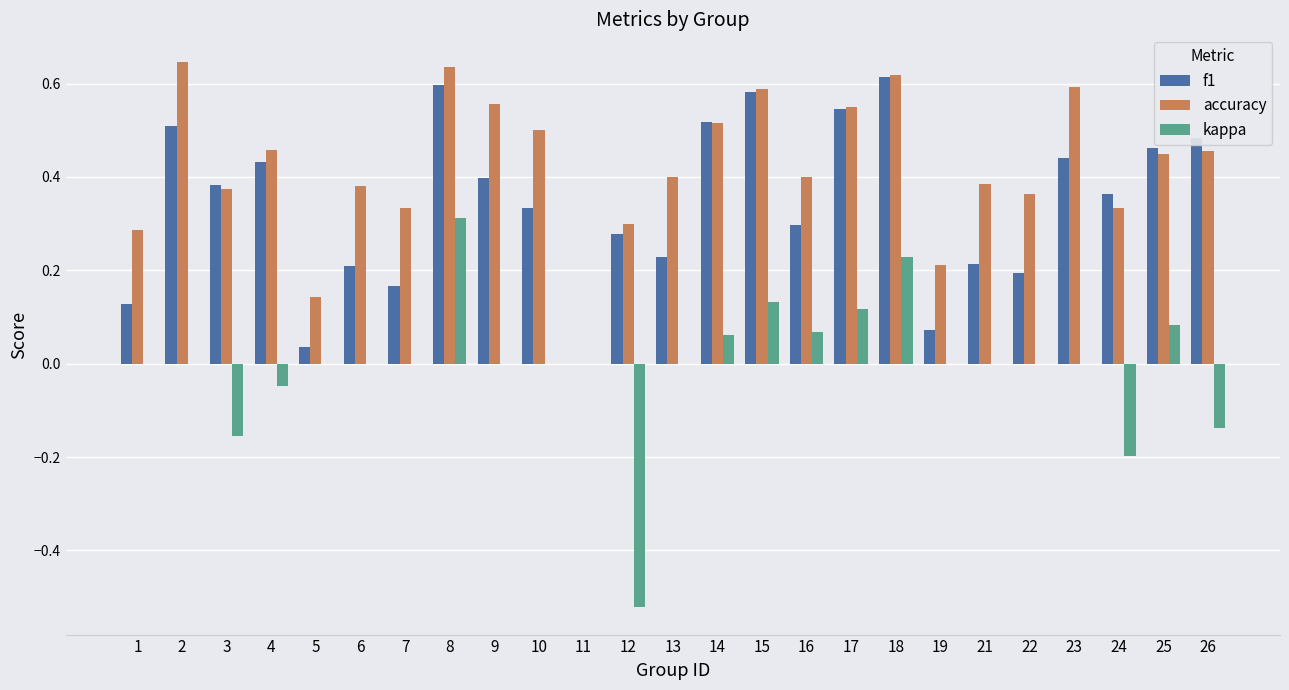

Which series has the largest total across all categories?

accuracy